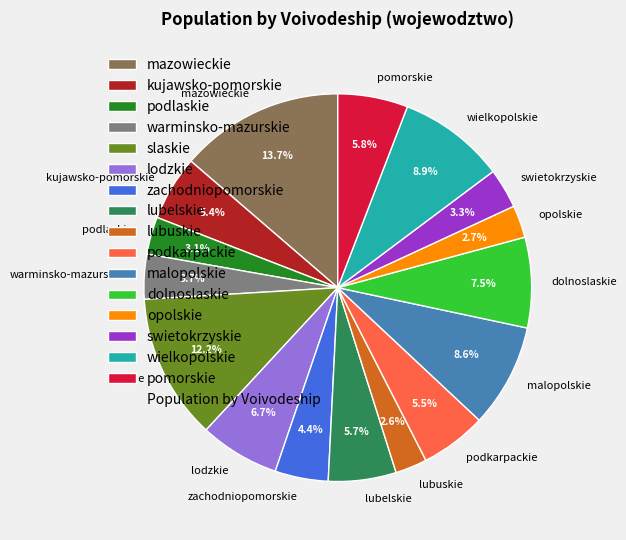

Approximately how many times larger is the value at lubelskie compared to opolskie?

2.1